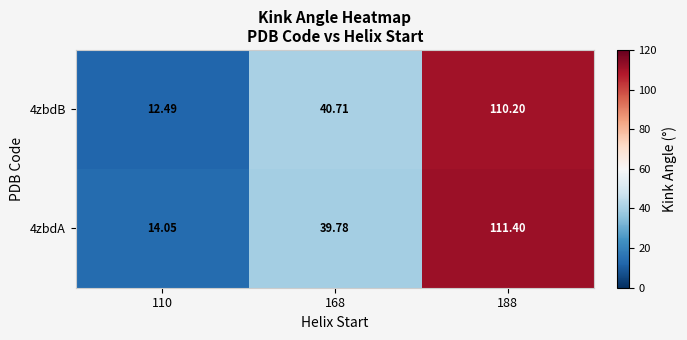

Which series has the largest range (max minus min)?

4zbdB